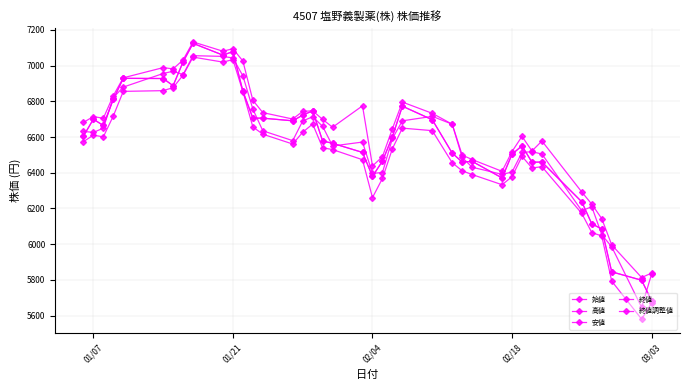

Is this an area chart (filled region under the line)?

No